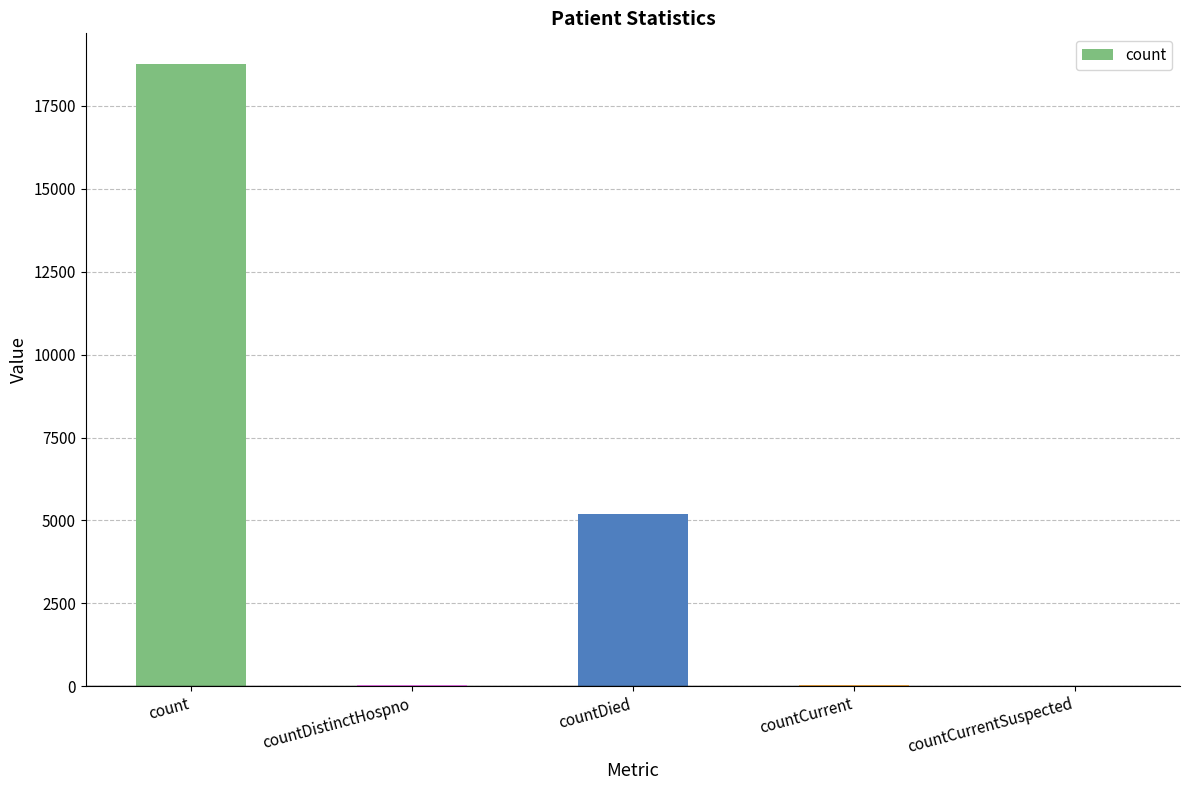

What is the change in value from countCurrent to countCurrentSuspected?

-44